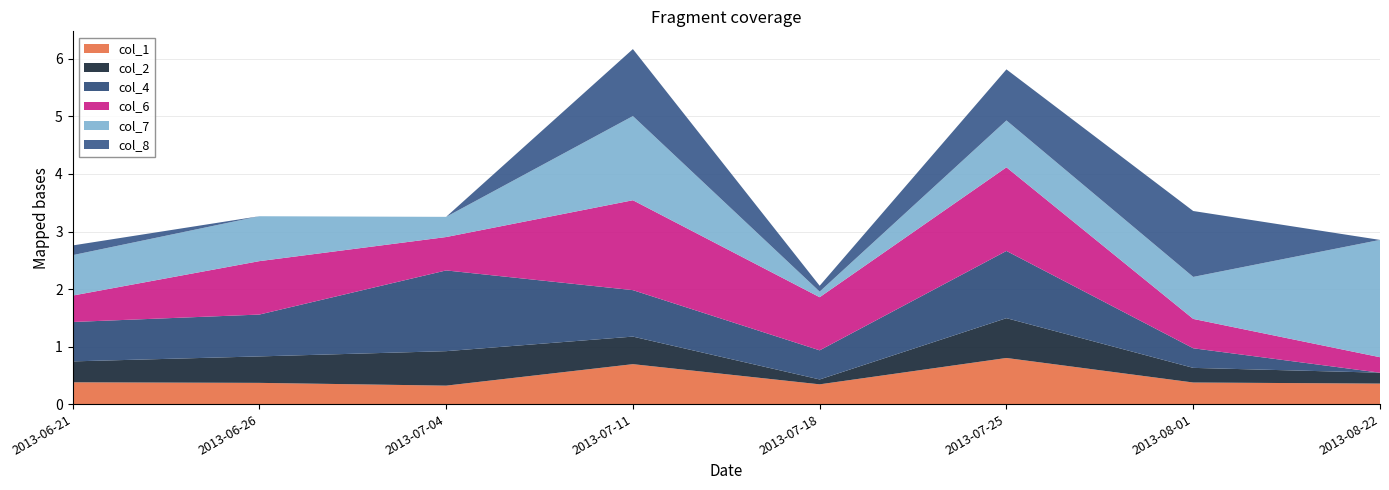

Reading right to left, transcribe all the data shown in this chart.

col_1: 2013-08-22=0.4	2013-08-01=0.4	2013-07-25=0.8	2013-07-18=0.3	2013-07-11=0.7	2013-07-04=0.3	2013-06-26=0.4	2013-06-21=0.4
col_2: 2013-08-22=0.2	2013-08-01=0.3	2013-07-25=0.7	2013-07-18=0.1	2013-07-11=0.5	2013-07-04=0.6	2013-06-26=0.5	2013-06-21=0.4
col_4: 2013-08-22=0.0	2013-08-01=0.3	2013-07-25=1.2	2013-07-18=0.5	2013-07-11=0.8	2013-07-04=1.4	2013-06-26=0.7	2013-06-21=0.7
col_6: 2013-08-22=0.3	2013-08-01=0.5	2013-07-25=1.5	2013-07-18=0.9	2013-07-11=1.6	2013-07-04=0.6	2013-06-26=0.9	2013-06-21=0.5
col_7: 2013-08-22=2.0	2013-08-01=0.7	2013-07-25=0.8	2013-07-18=0.1	2013-07-11=1.5	2013-07-04=0.4	2013-06-26=0.8	2013-06-21=0.7
col_8: 2013-08-22=0.0	2013-08-01=1.1	2013-07-25=0.9	2013-07-18=0.1	2013-07-11=1.2	2013-07-04=0.0	2013-06-26=0.0	2013-06-21=0.2